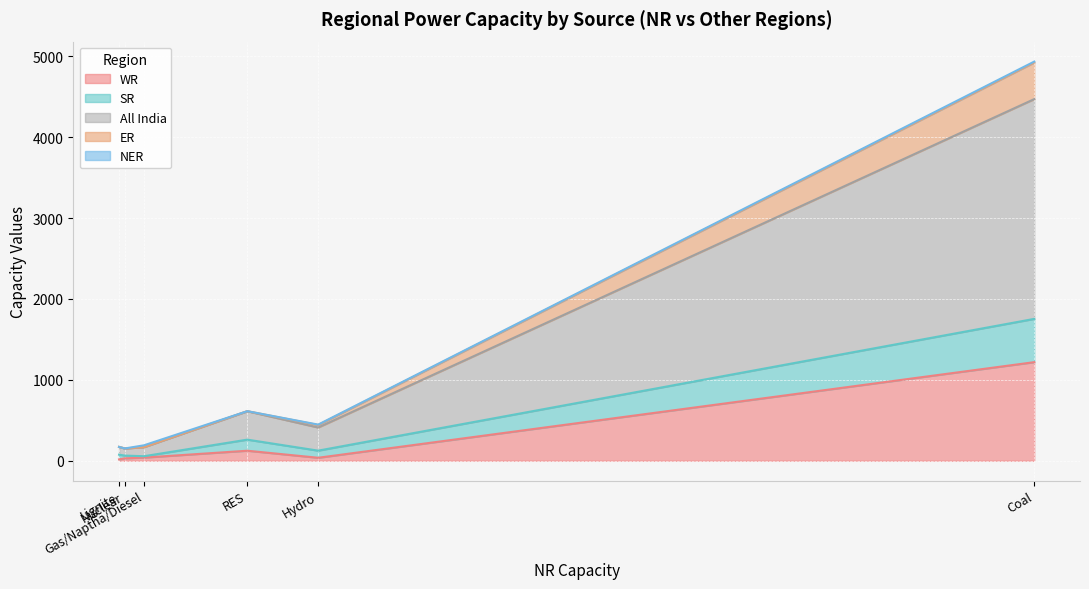

Reading left to right, list all the values displayed in this chart.

WR: Coal=1219	Lignite=17	Hydro=37	Nuclear=30	Gas/Naptha/Diesel=39	RES=124
SR: Coal=535	Lignite=58	Hydro=88	Nuclear=34	Gas/Naptha/Diesel=17	RES=137
All India: Coal=2717	Lignite=96	Hydro=286	Nuclear=88	Gas/Naptha/Diesel=112	RES=351
ER: Coal=452	Lignite=0	Hydro=31	Nuclear=0	Gas/Naptha/Diesel=0	RES=1
NER: Coal=12	Lignite=0	Hydro=5	Nuclear=0	Gas/Naptha/Diesel=23	RES=0